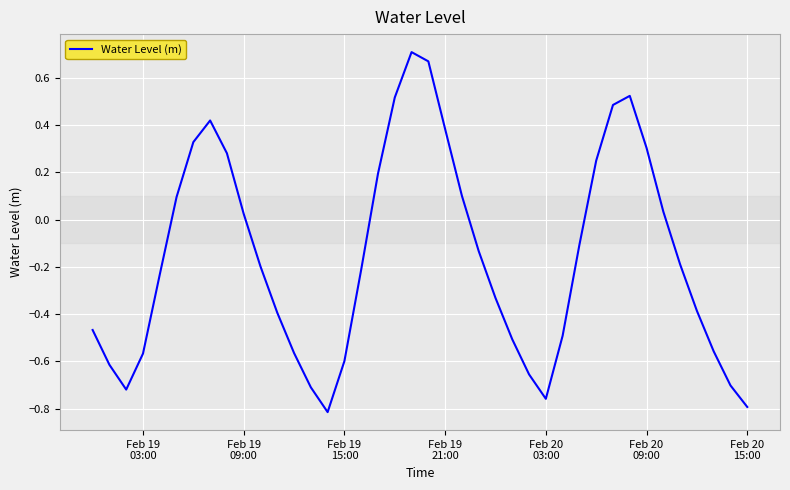

What is the difference between the maximum and minimum values?

1.5